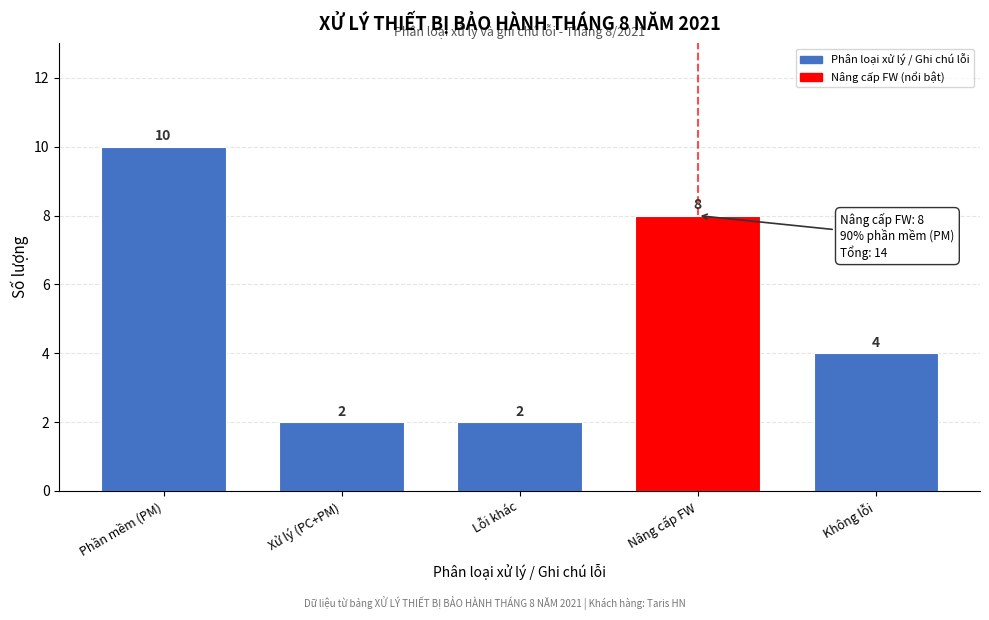

Reading left to right, transcribe all the data shown in this chart.

10	2	2	8	4